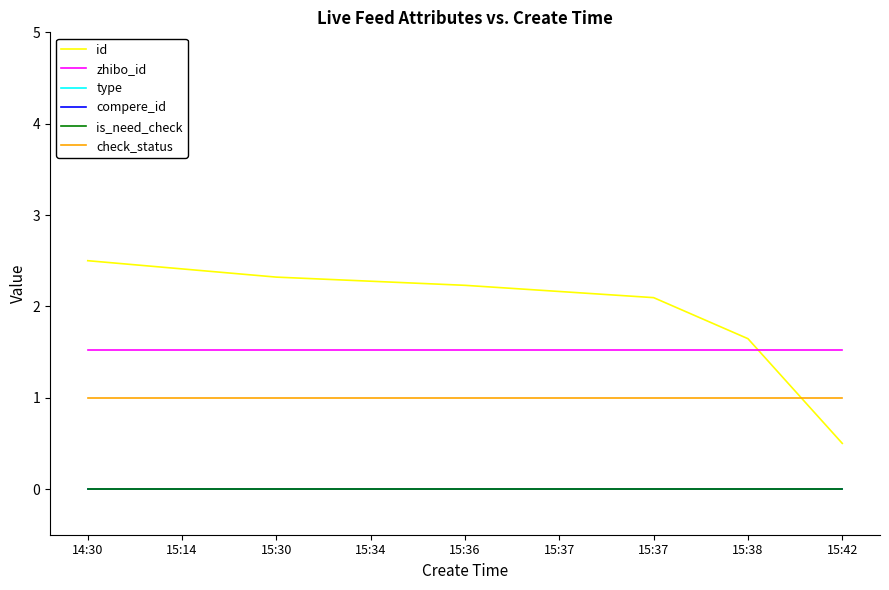

True or false: id and type intersect in this chart.

False